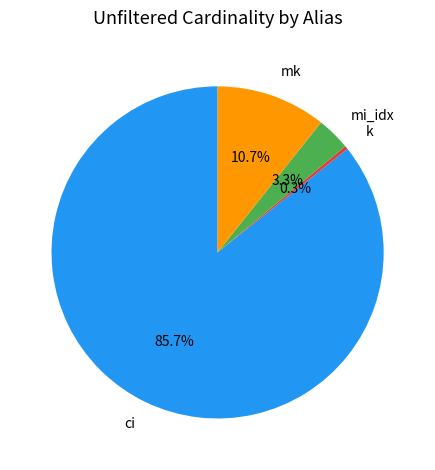

True or false: mi_idx accounts for 3% of the total.

True